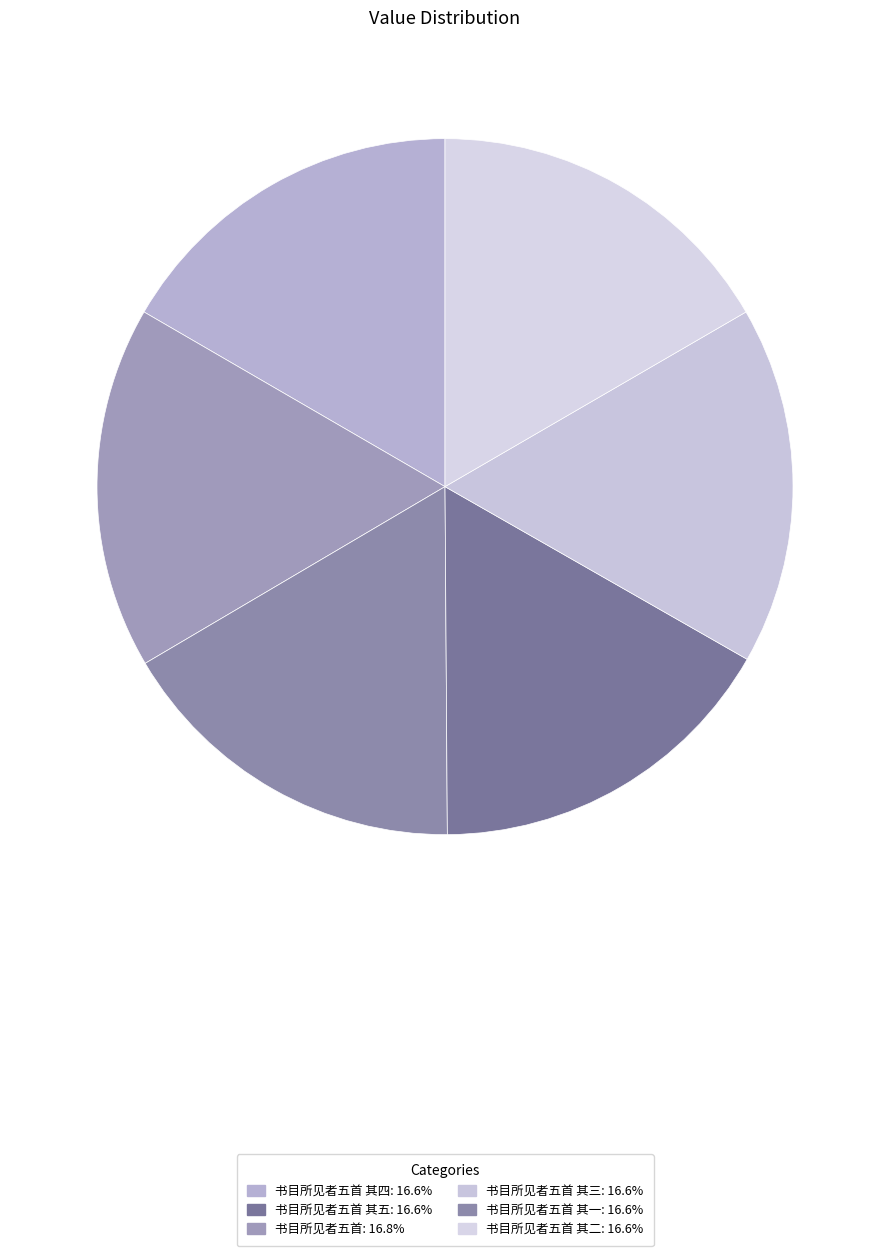

Which slice is the smallest?

书目所见者五首 其一